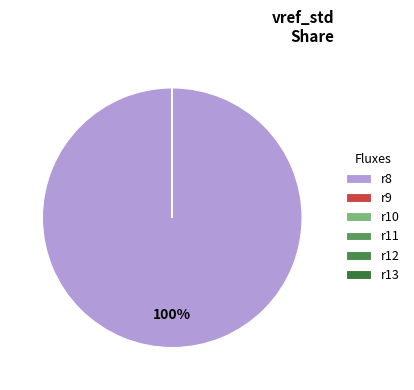

Combined, do r9 and r10 account for over 50%?

No